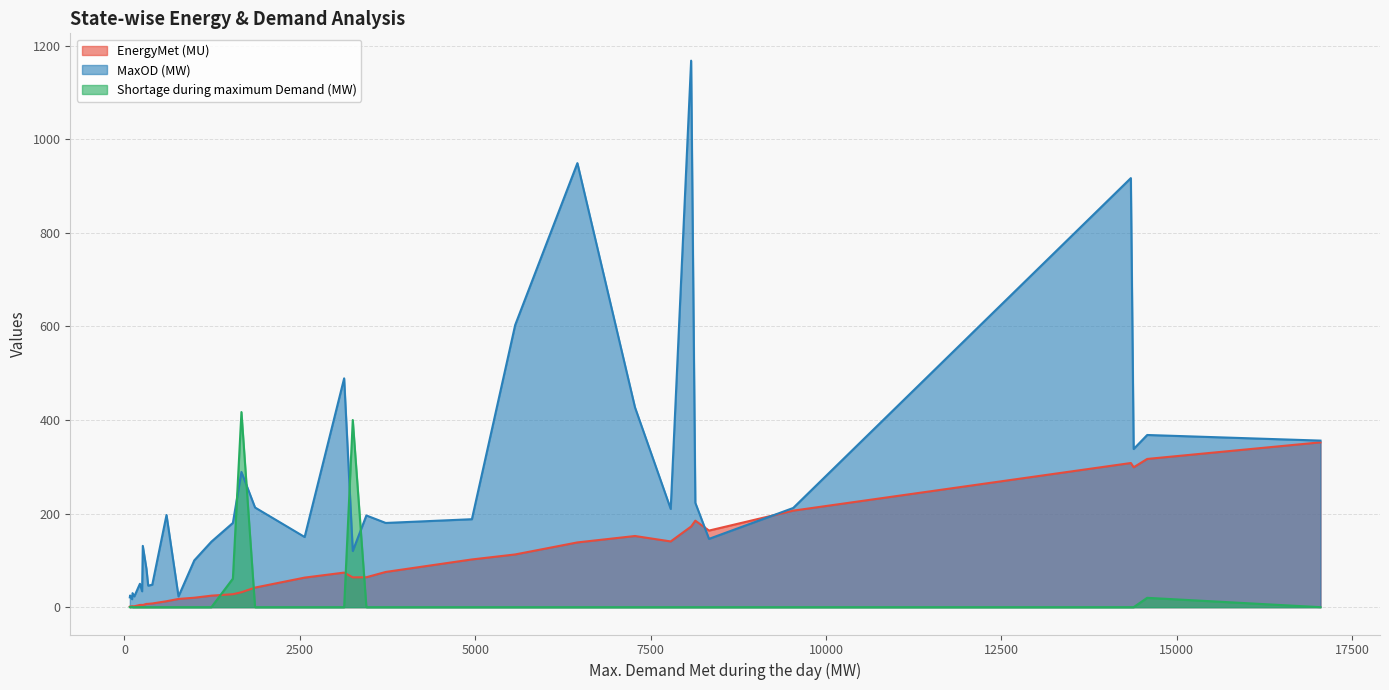

The value of EnergyMet (MU) at 14345 is 185.9. True or false?

False